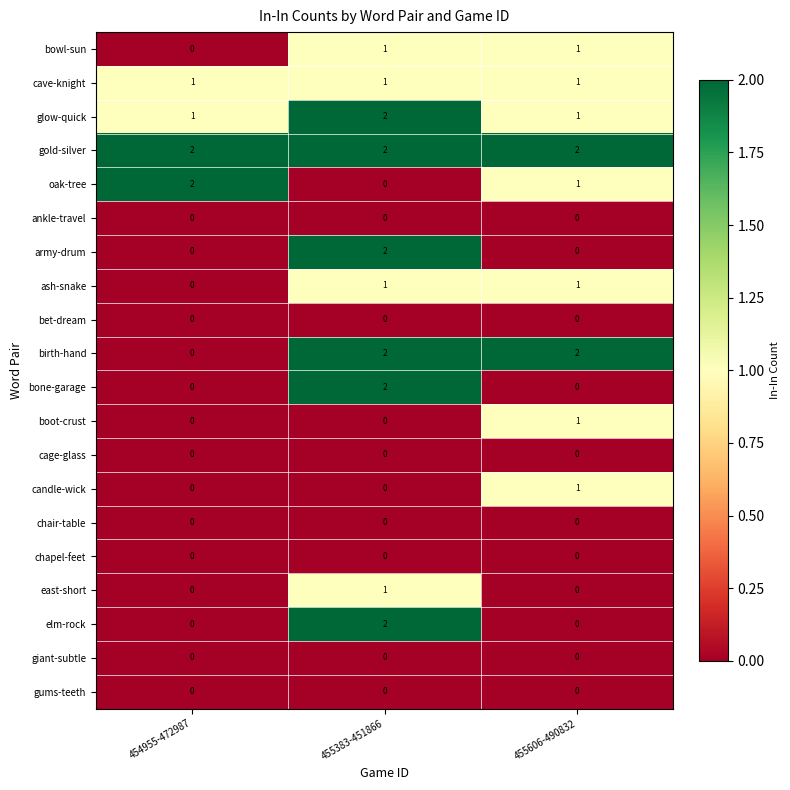

Between 454955-472987 and 455606-490832, which series saw the biggest shift?

birth-hand